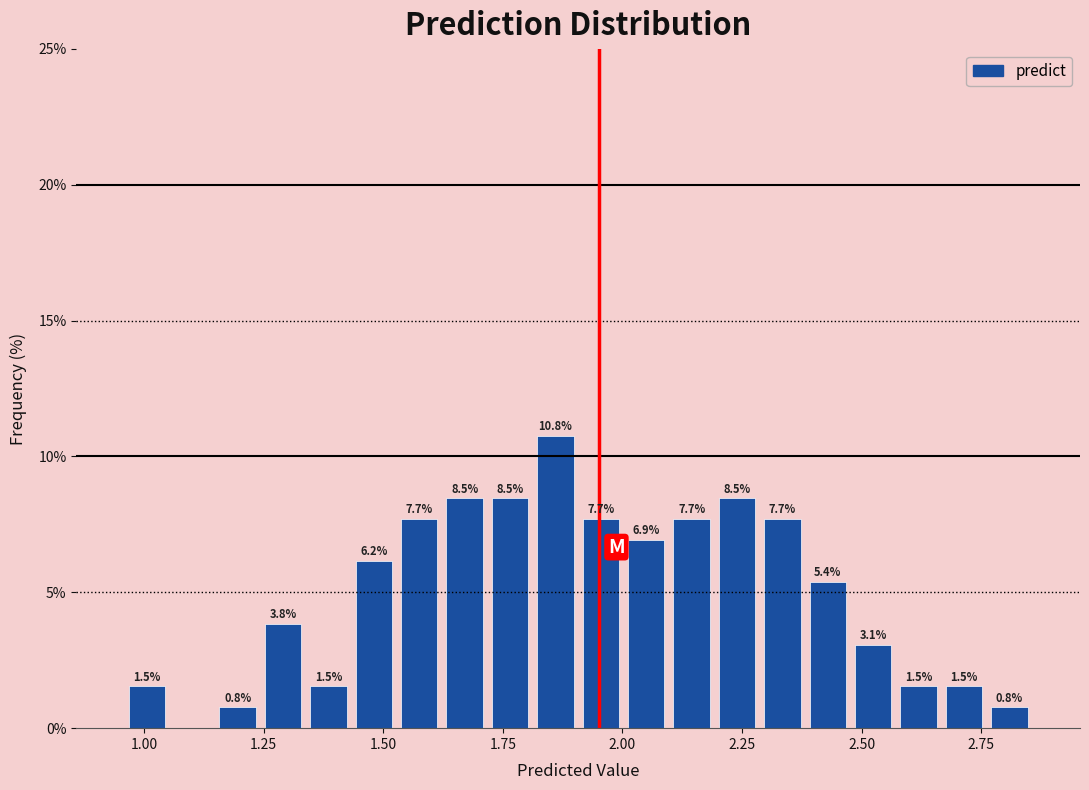

Read against the x-axis, roughly where is the centre of the tallest bar?

1.85